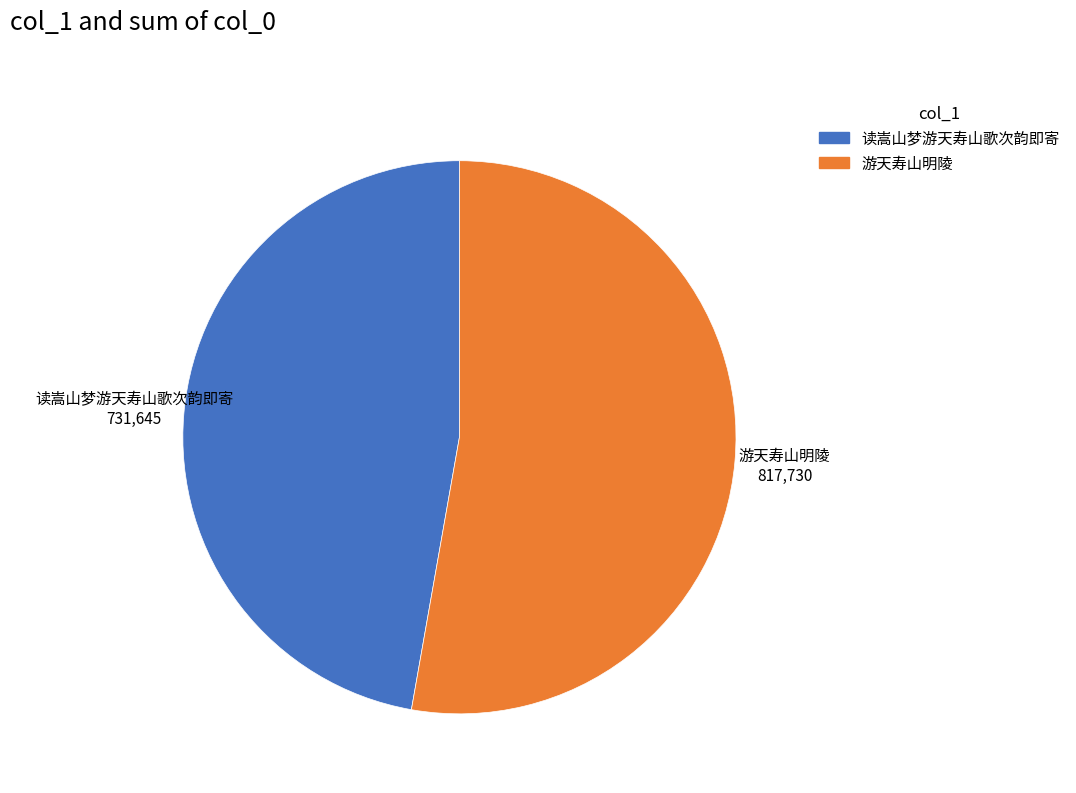

How many slices are in this pie chart?

2